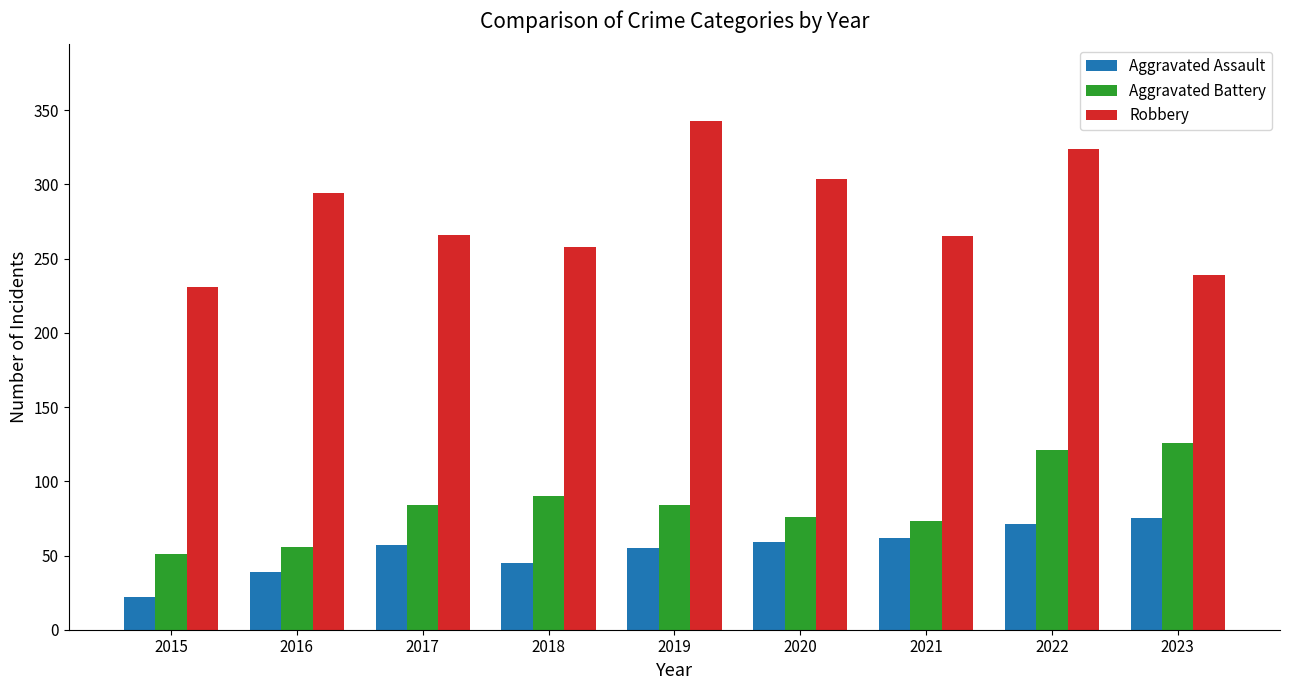

At which label does Robbery first exceed 266?

2016